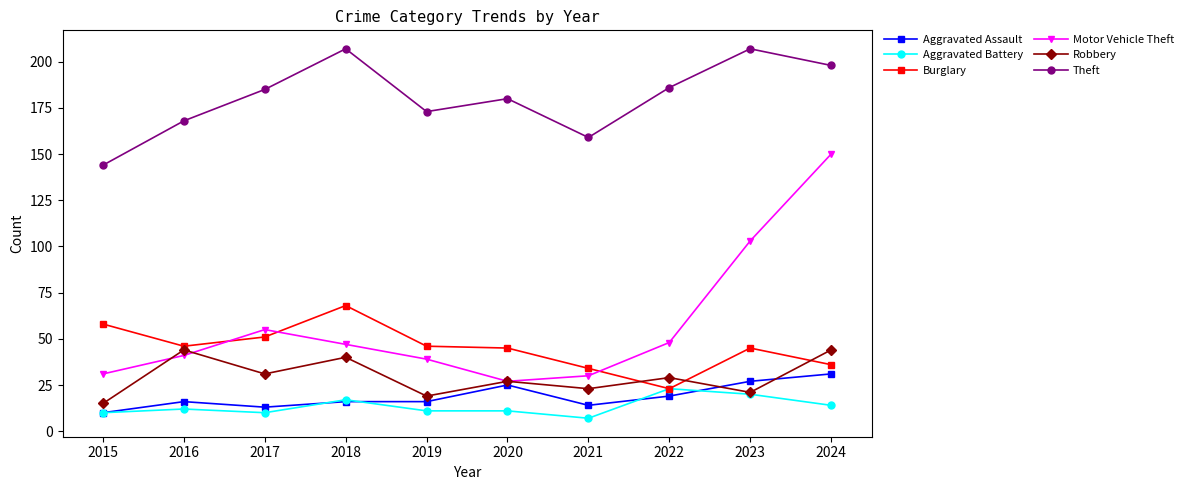

What is the difference between the second highest and minimum values in the Aggravated Battery series?

13